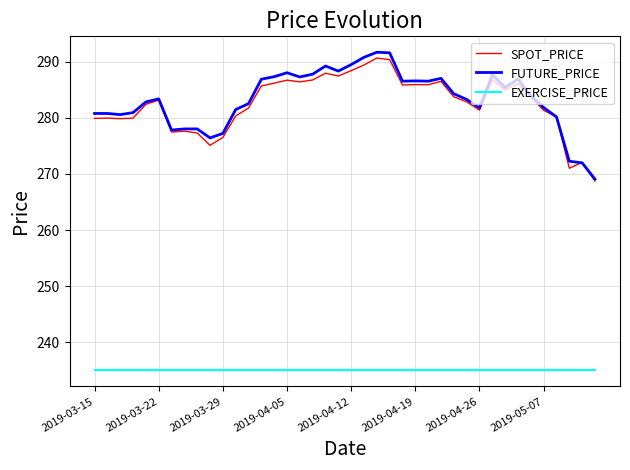

What is the minimum value shown in the chart?

235.0